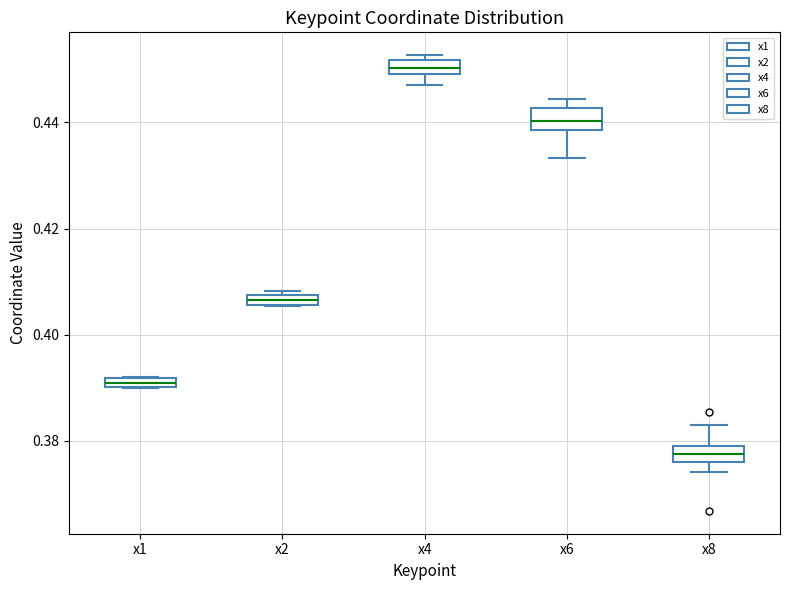

Which box's median line is the lowest?

x8